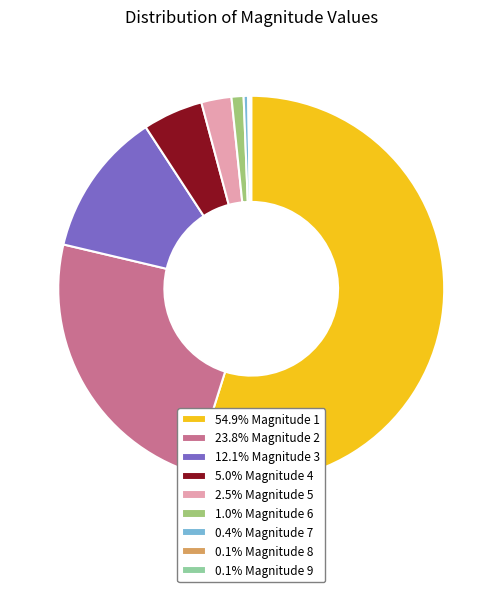

Does 5.0% Magnitude 4 account for over 50% of the chart?

No